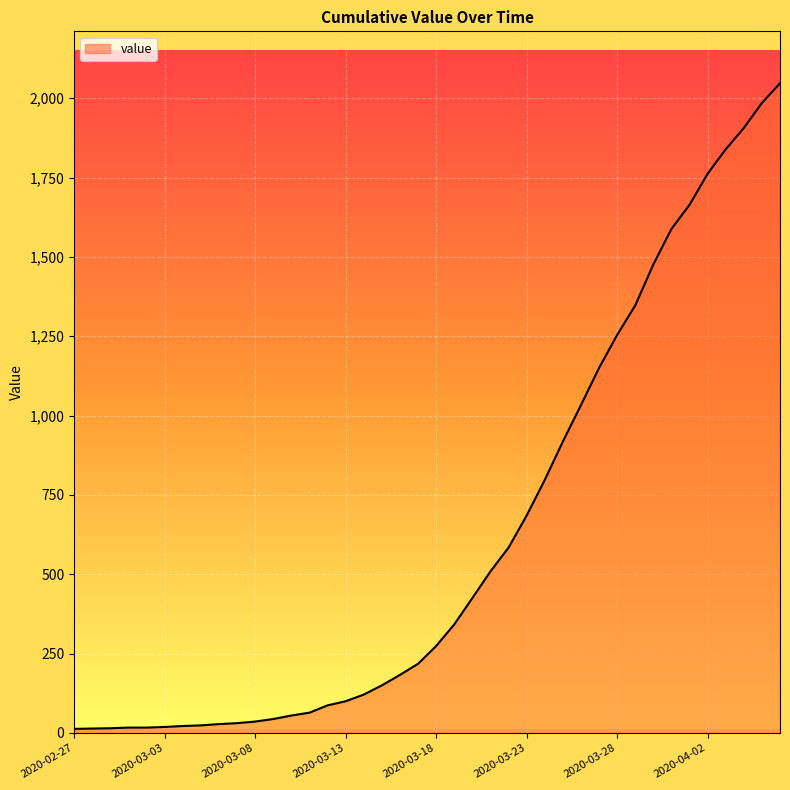

What is the maximum value shown in the chart?

2047